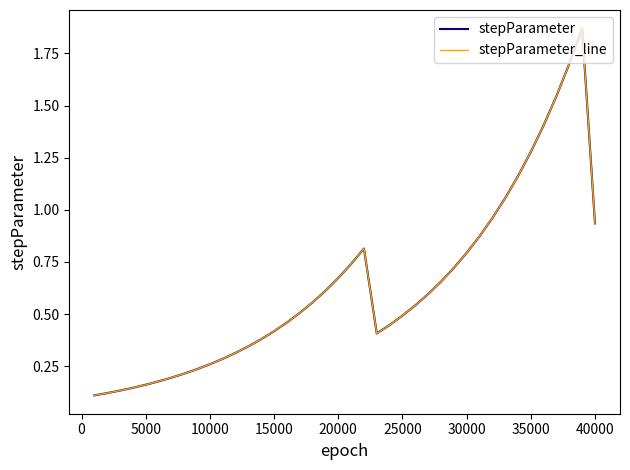

True or false: stepParameter and stepParameter_line cross at least once.

False